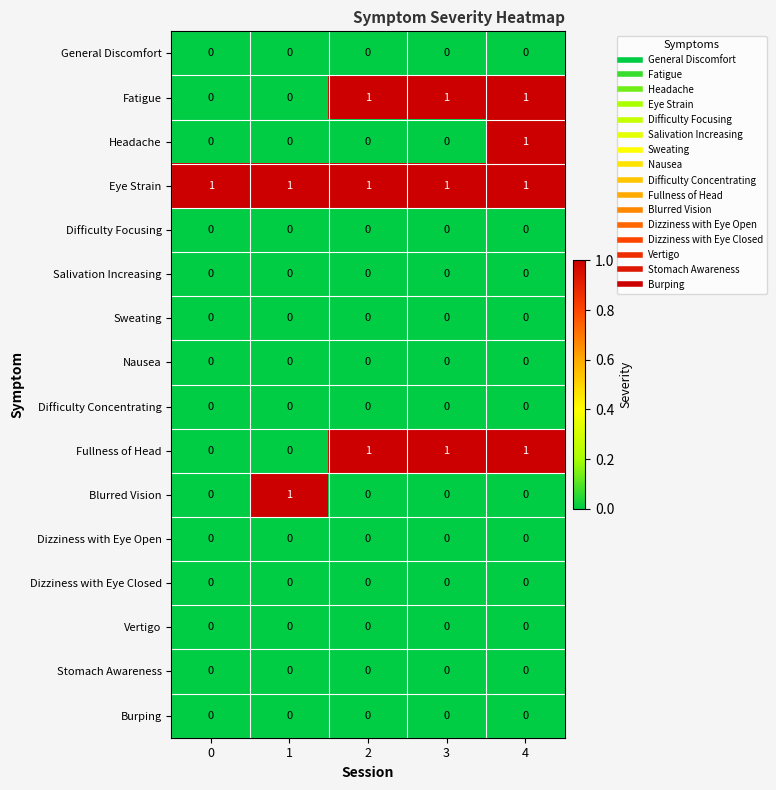

At how many categories does at least one series exceed 0?

5